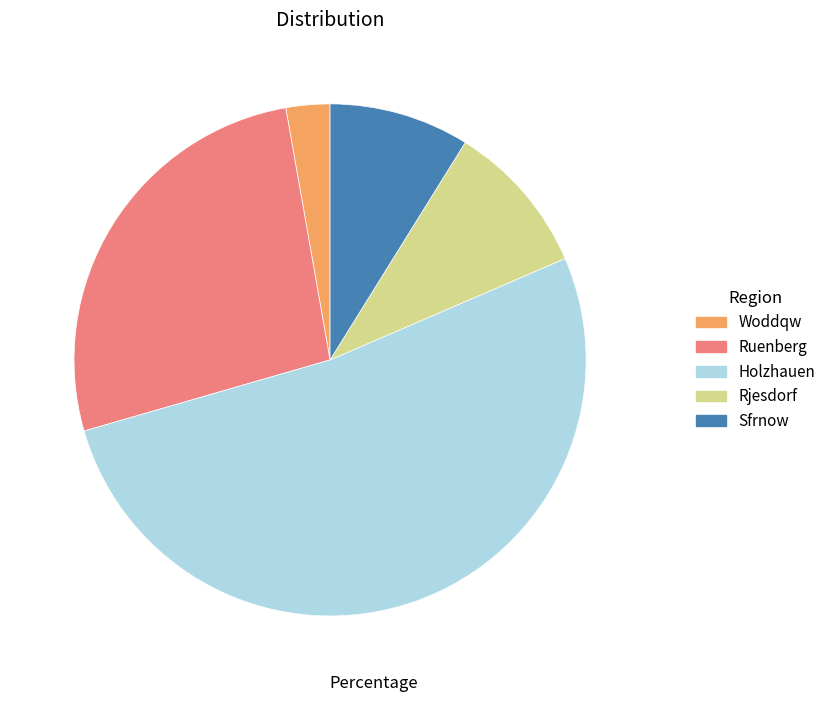

True or false: Rjesdorf accounts for 10% of the total.

True